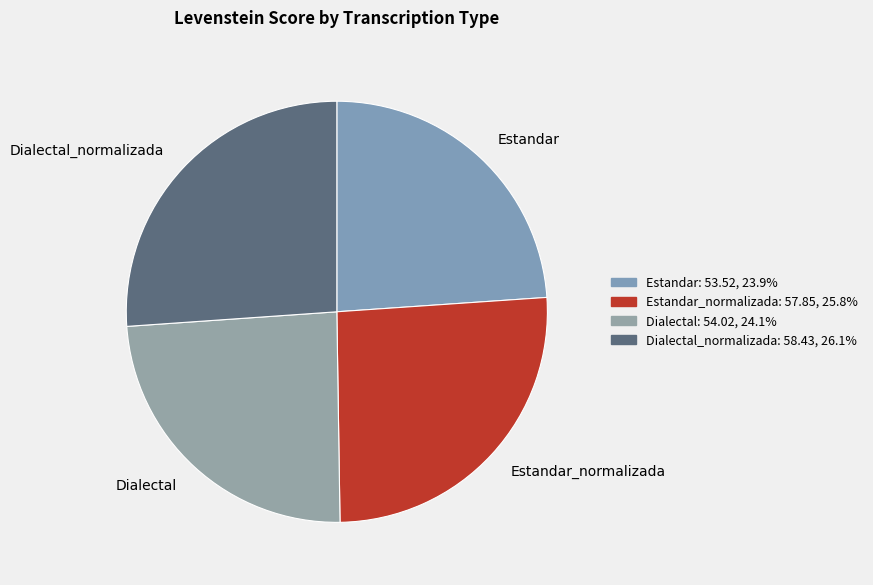

How many slices are in this pie chart?

4